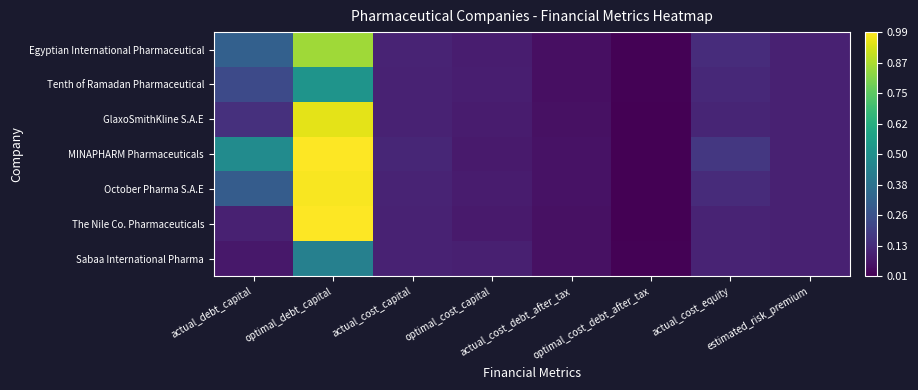

Reading left to right, what are all the values shown in this chart?

Egyptian International Pharmaceutical: actual_debt_capital=0.3	optimal_debt_capital=0.8	actual_cost_capital=0.1	optimal_cost_capital=0.1	actual_cost_debt_after_tax=0.1	optimal_cost_debt_after_tax=0.0	actual_cost_equity=0.1	estimated_risk_premium=0.1
Tenth of Ramadan Pharmaceutical: actual_debt_capital=0.2	optimal_debt_capital=0.5	actual_cost_capital=0.1	optimal_cost_capital=0.1	actual_cost_debt_after_tax=0.1	optimal_cost_debt_after_tax=0.0	actual_cost_equity=0.1	estimated_risk_premium=0.1
GlaxoSmithKline S.A.E: actual_debt_capital=0.1	optimal_debt_capital=0.9	actual_cost_capital=0.1	optimal_cost_capital=0.1	actual_cost_debt_after_tax=0.1	optimal_cost_debt_after_tax=0.0	actual_cost_equity=0.1	estimated_risk_premium=0.1
MINAPHARM Pharmaceuticals: actual_debt_capital=0.5	optimal_debt_capital=1.0	actual_cost_capital=0.1	optimal_cost_capital=0.1	actual_cost_debt_after_tax=0.1	optimal_cost_debt_after_tax=0.0	actual_cost_equity=0.2	estimated_risk_premium=0.1
October Pharma S.A.E: actual_debt_capital=0.3	optimal_debt_capital=1.0	actual_cost_capital=0.1	optimal_cost_capital=0.1	actual_cost_debt_after_tax=0.1	optimal_cost_debt_after_tax=0.0	actual_cost_equity=0.1	estimated_risk_premium=0.1
The Nile Co. Pharmaceuticals: actual_debt_capital=0.1	optimal_debt_capital=1.0	actual_cost_capital=0.1	optimal_cost_capital=0.1	actual_cost_debt_after_tax=0.1	optimal_cost_debt_after_tax=0.0	actual_cost_equity=0.1	estimated_risk_premium=0.1
Sabaa International Pharma: actual_debt_capital=0.1	optimal_debt_capital=0.4	actual_cost_capital=0.1	optimal_cost_capital=0.1	actual_cost_debt_after_tax=0.1	optimal_cost_debt_after_tax=0.0	actual_cost_equity=0.1	estimated_risk_premium=0.1